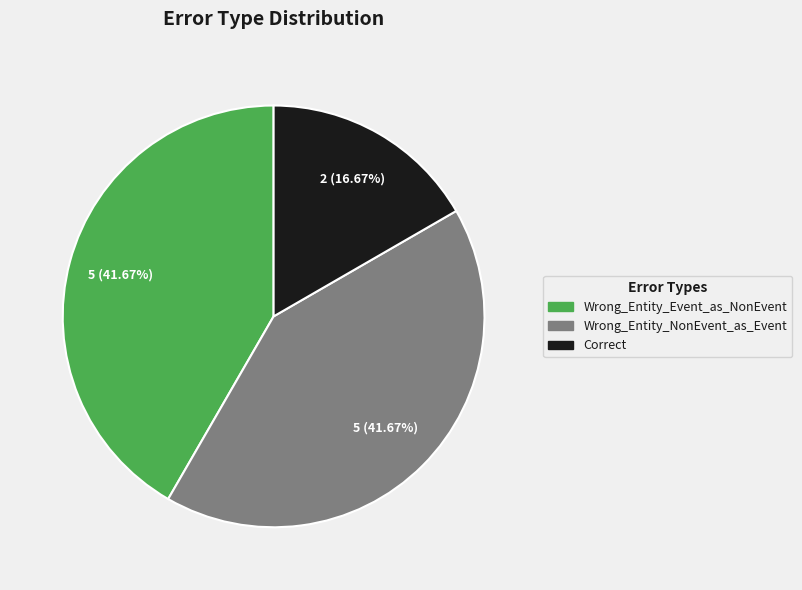

What is the smallest slice in the pie chart?

Correct